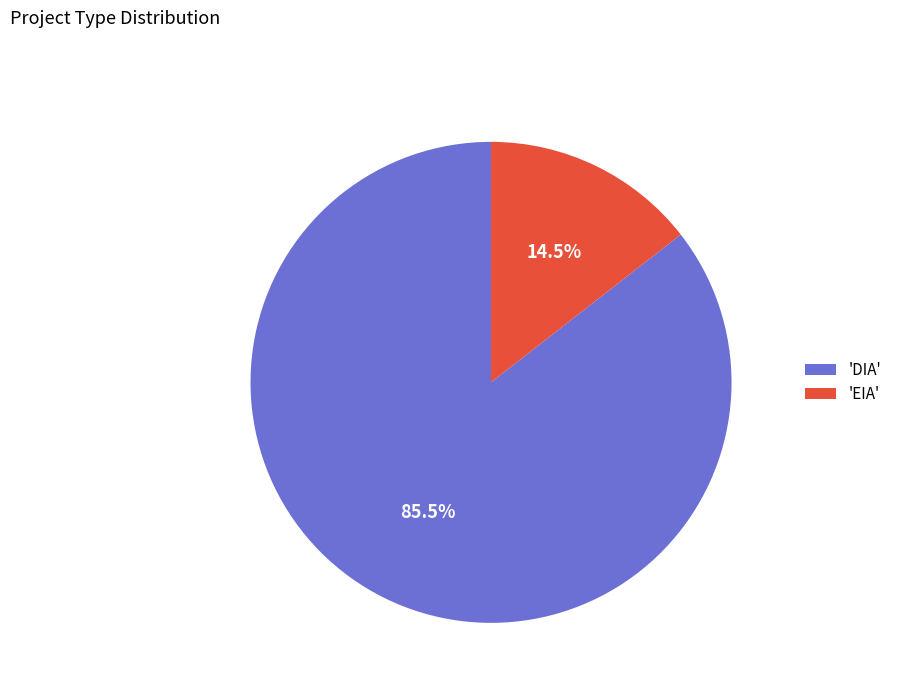

Do 'DIA' and 'EIA' together represent more than half of the pie?

Yes